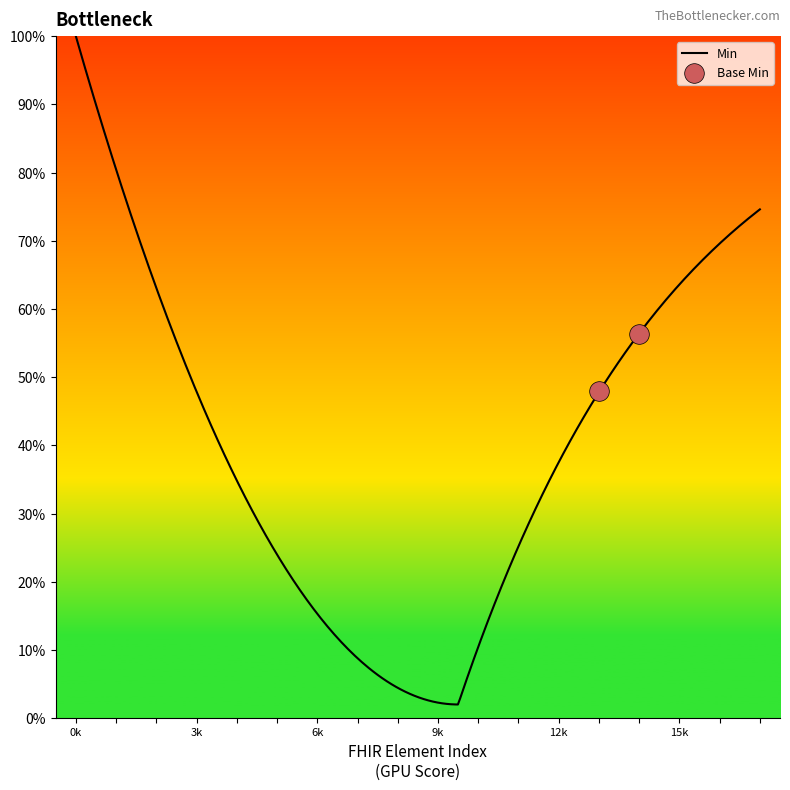

What are all the series names shown in the legend?

Min, Base Min